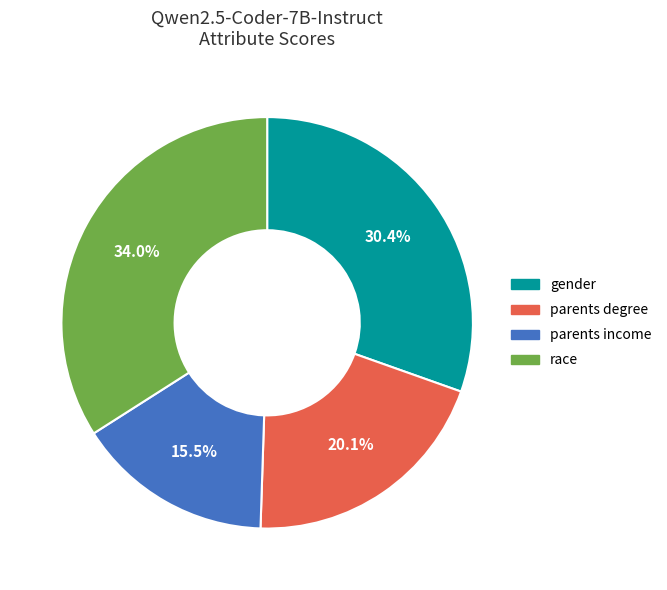

Which slice is the smallest?

parents income